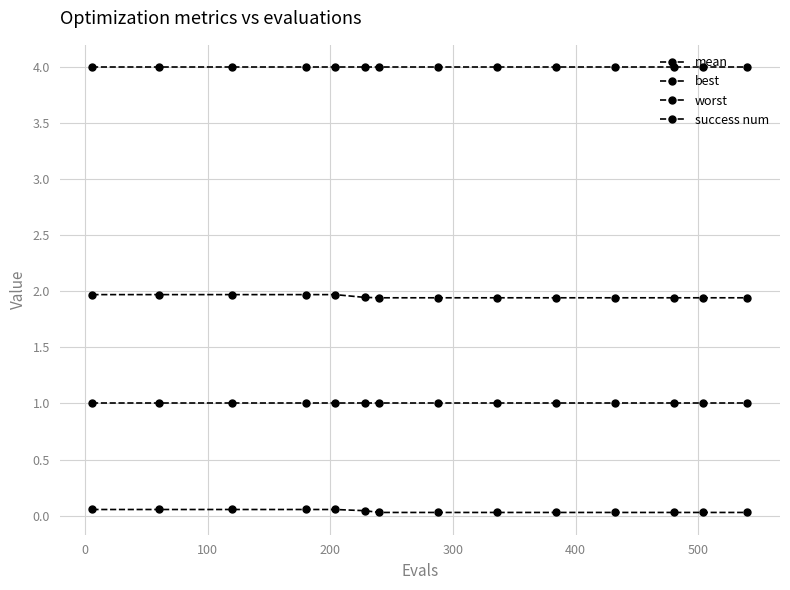

Reading right to left, extract all data points from this chart.

mean: 1.9	1.9	1.9	1.9	1.9	1.9	1.9	1.9	1.9	2.0	2.0	2.0	2.0	2.0
best: 0.0	0.0	0.0	0.0	0.0	0.0	0.0	0.0	0.0	0.1	0.1	0.1	0.1	0.1
worst: 4.0	4.0	4.0	4.0	4.0	4.0	4.0	4.0	4.0	4.0	4.0	4.0	4.0	4.0
success num: 1.0	1.0	1.0	1.0	1.0	1.0	1.0	1.0	1.0	1.0	1.0	1.0	1.0	1.0